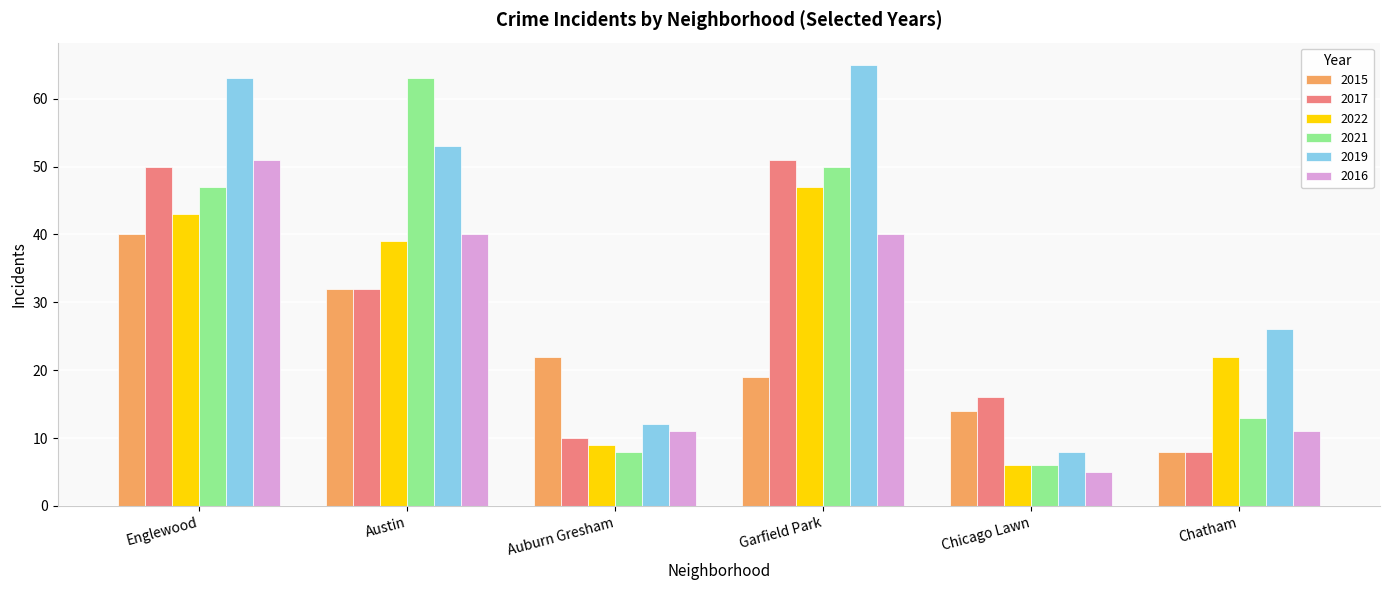

What is the minimum value shown in the chart?

5